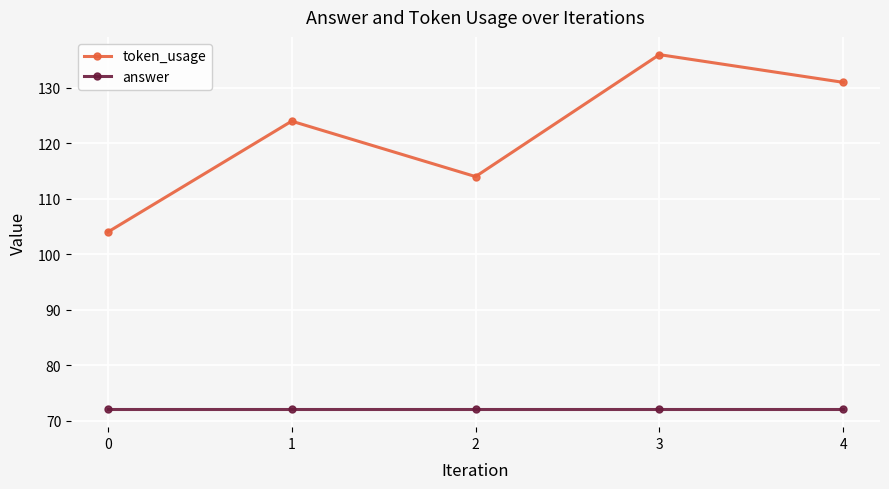

Reading left to right, extract all data points from this chart.

token_usage: 104	124	114	136	131
answer: 72	72	72	72	72